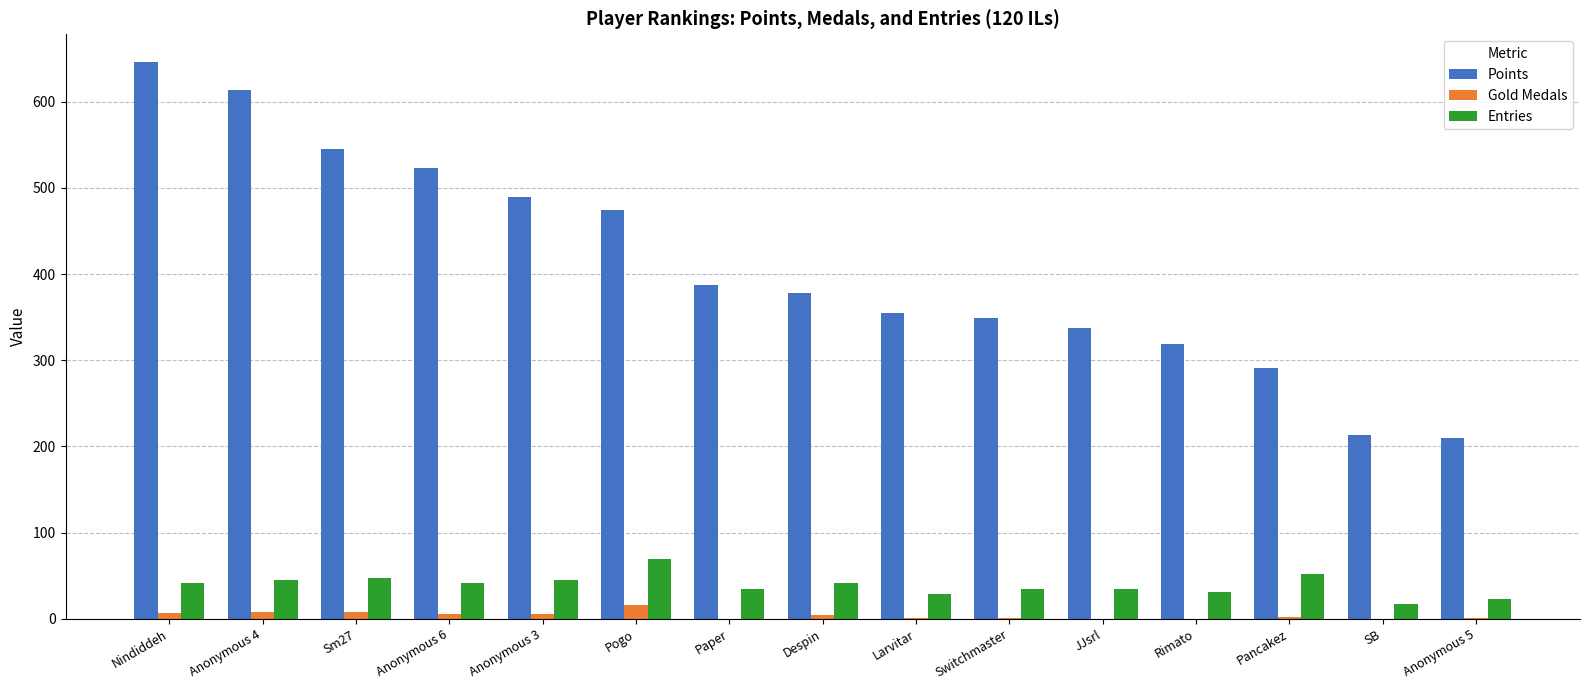

Is the value of Gold Medals at Anonymous 3 greater than the value of Points at Anonymous 3?

No